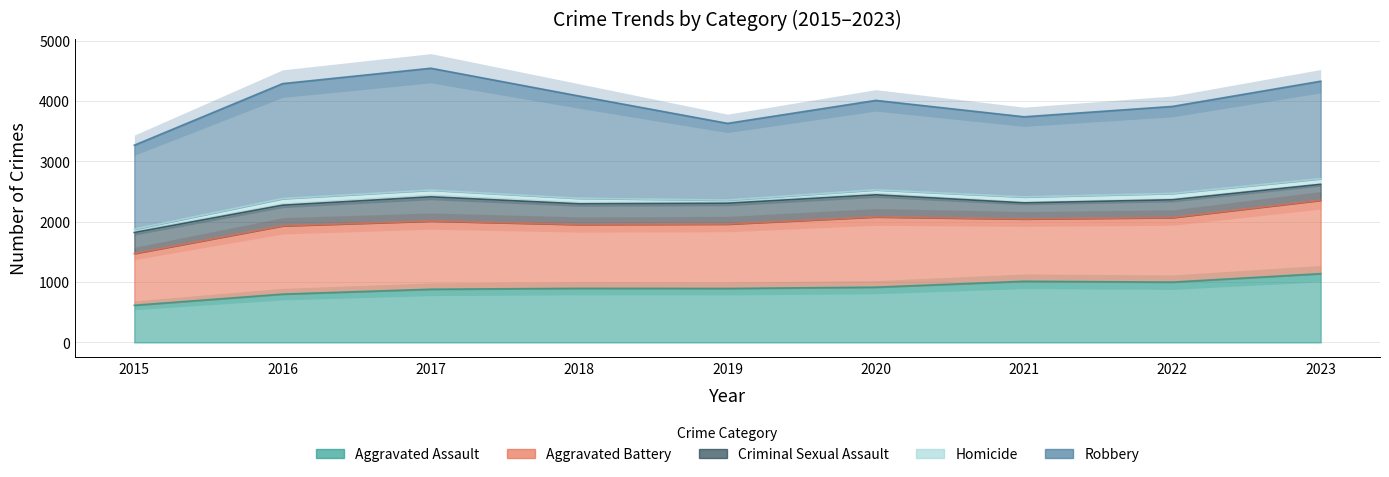

True or false: Robbery and Aggravated Battery intersect in this chart.

False